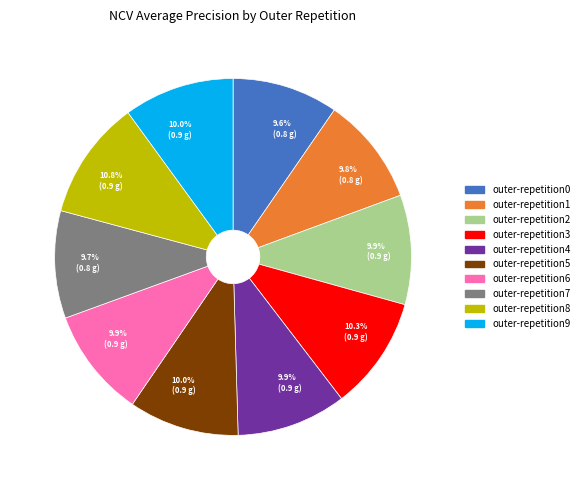

How many segments does this pie chart have?

10